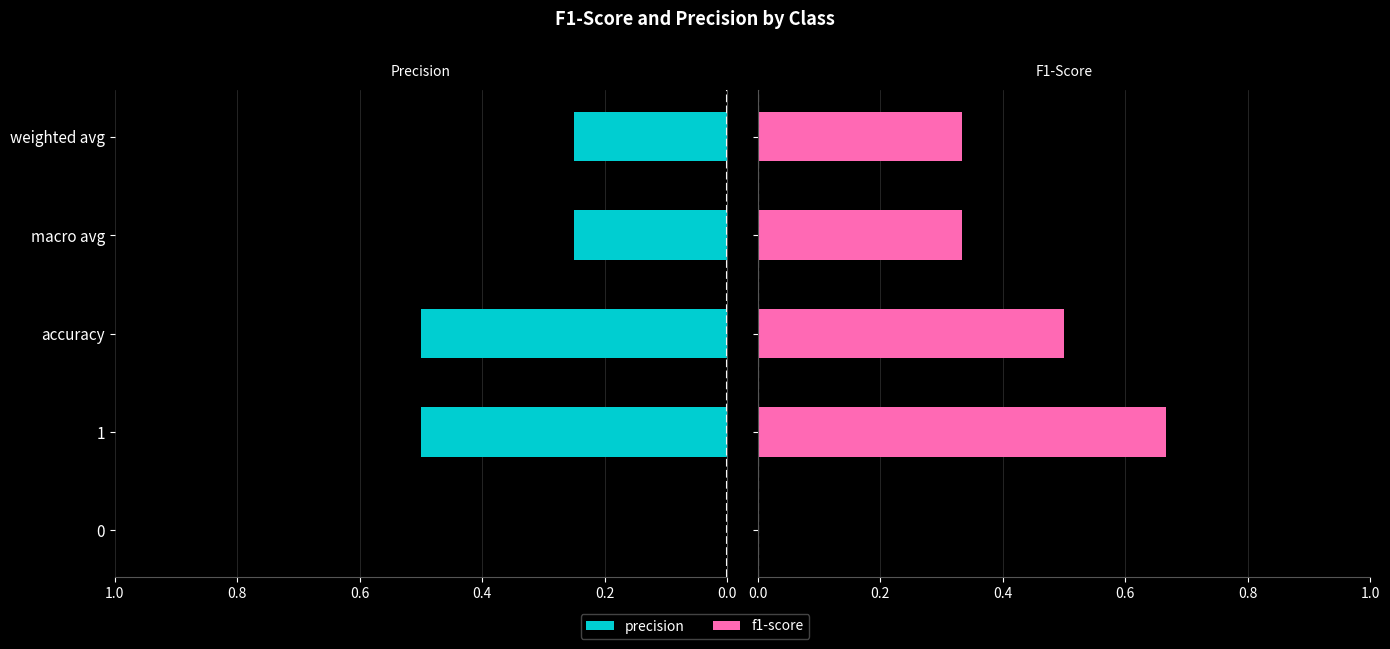

What is the sum of all precision values?

1.5